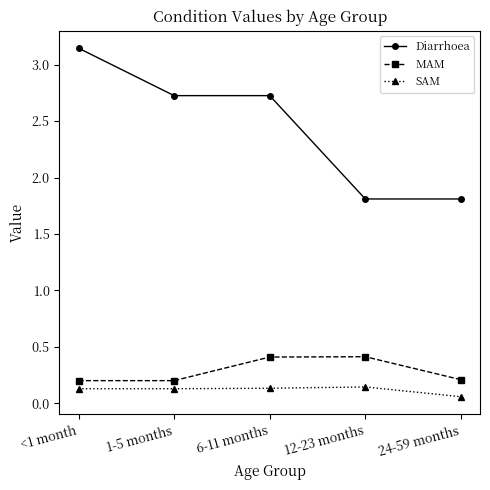

Does the chart have visible grid lines?

No